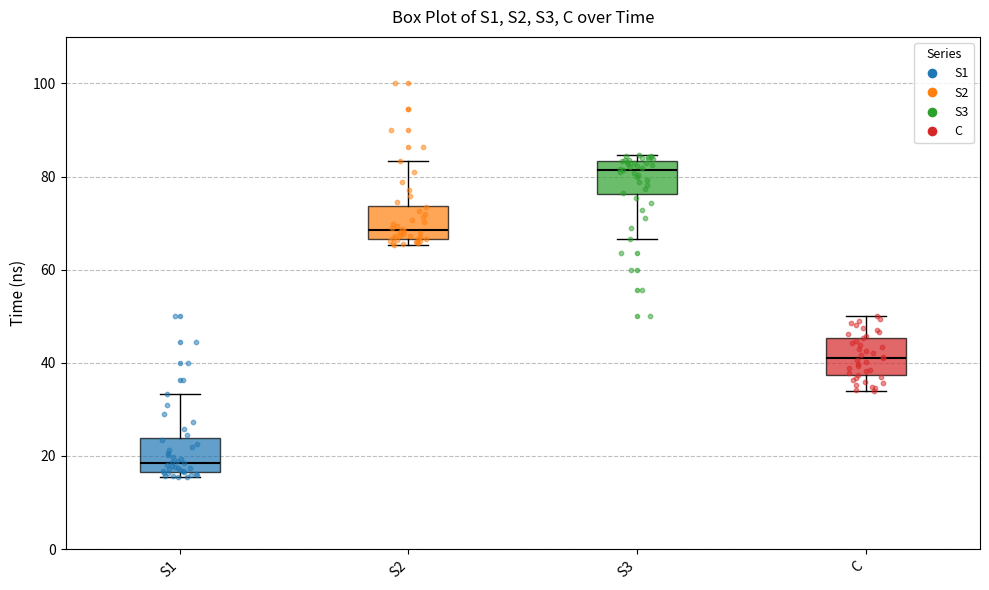

Which box's median line is the highest?

S3